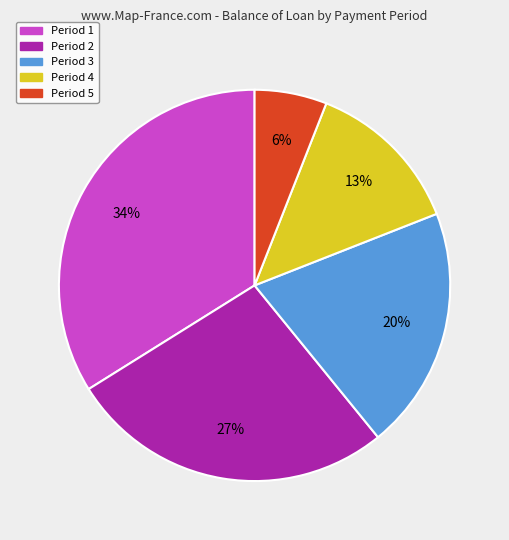

What is the ratio of the value at Period 1 to the value at Period 2?

1.3